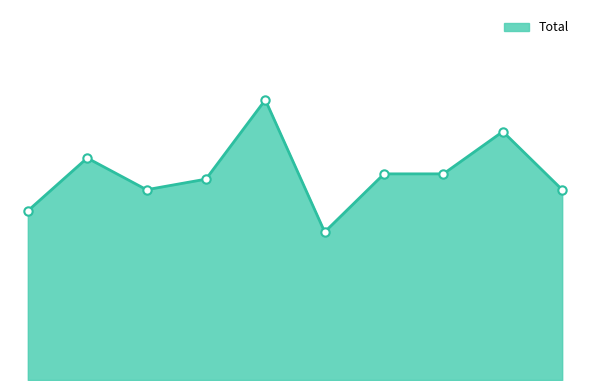

Does the chart have visible grid lines?

No